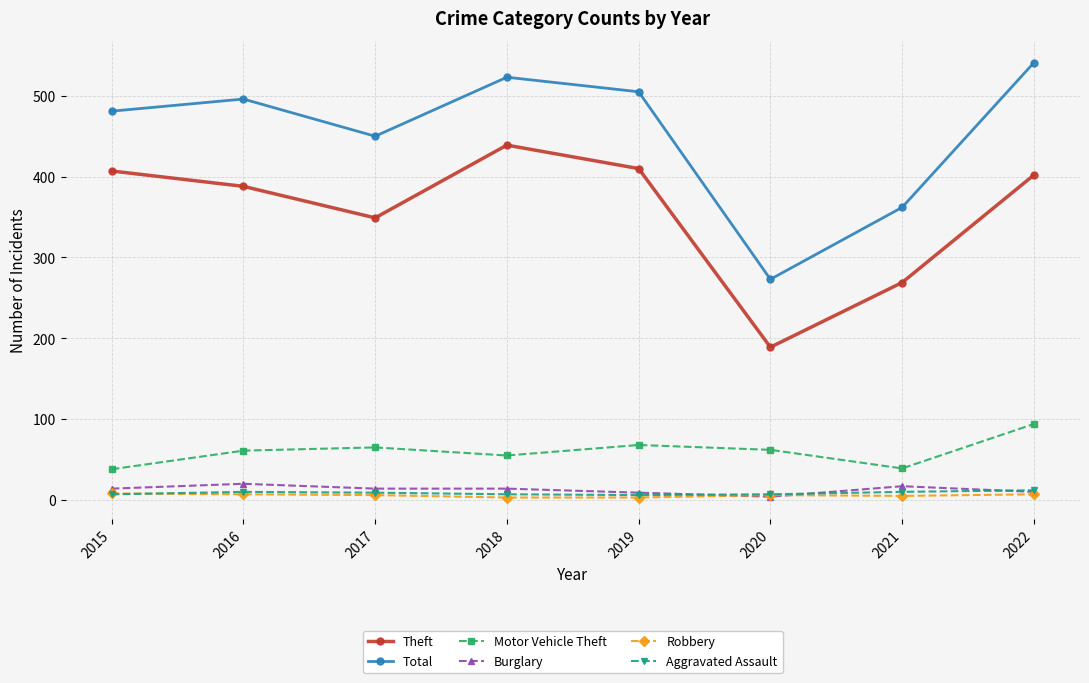

What is the lowest value of the Total series?

273